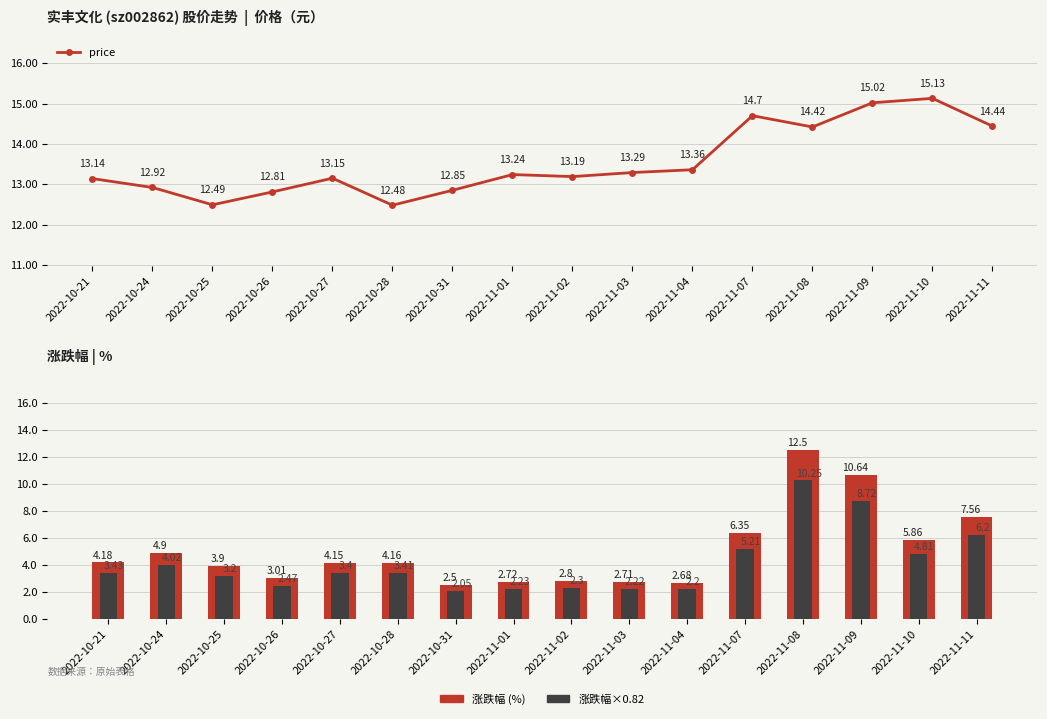

Reading right to left, list all the values displayed in this chart.

price: 14.4	15.1	15.0	14.4	14.7	13.4	13.3	13.2	13.2	12.8	12.5	13.2	12.8	12.5	12.9	13.1
t_change: 7.6	5.9	10.6	12.5	6.3	2.7	2.7	2.8	2.7	2.5	4.2	4.2	3.0	3.9	4.9	4.2
t_change (adj): 6.2	4.8	8.7	10.2	5.2	2.2	2.2	2.3	2.2	2.0	3.4	3.4	2.5	3.2	4.0	3.4